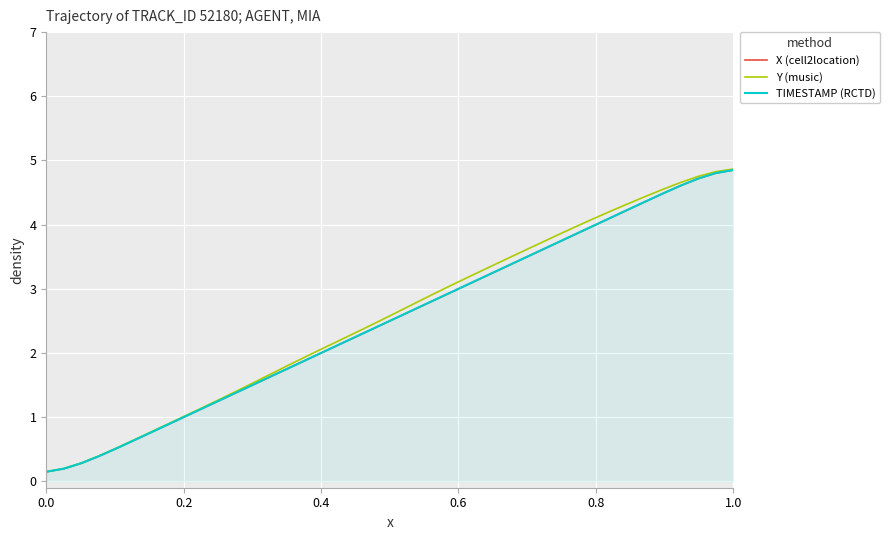

What is the maximum value for Y (music)?

4.9